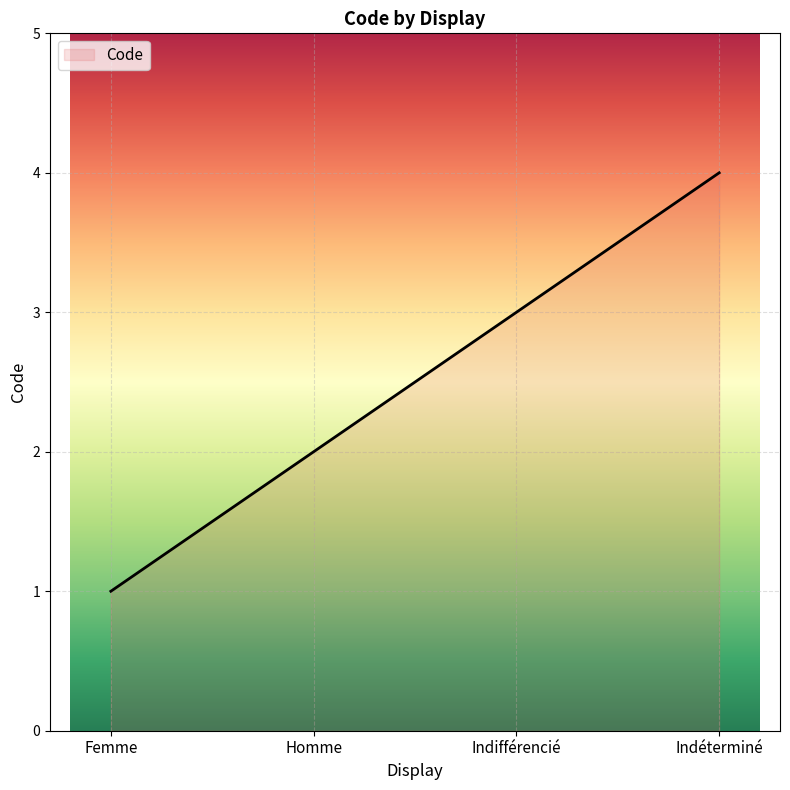

What is the maximum value shown in the chart?

4.0